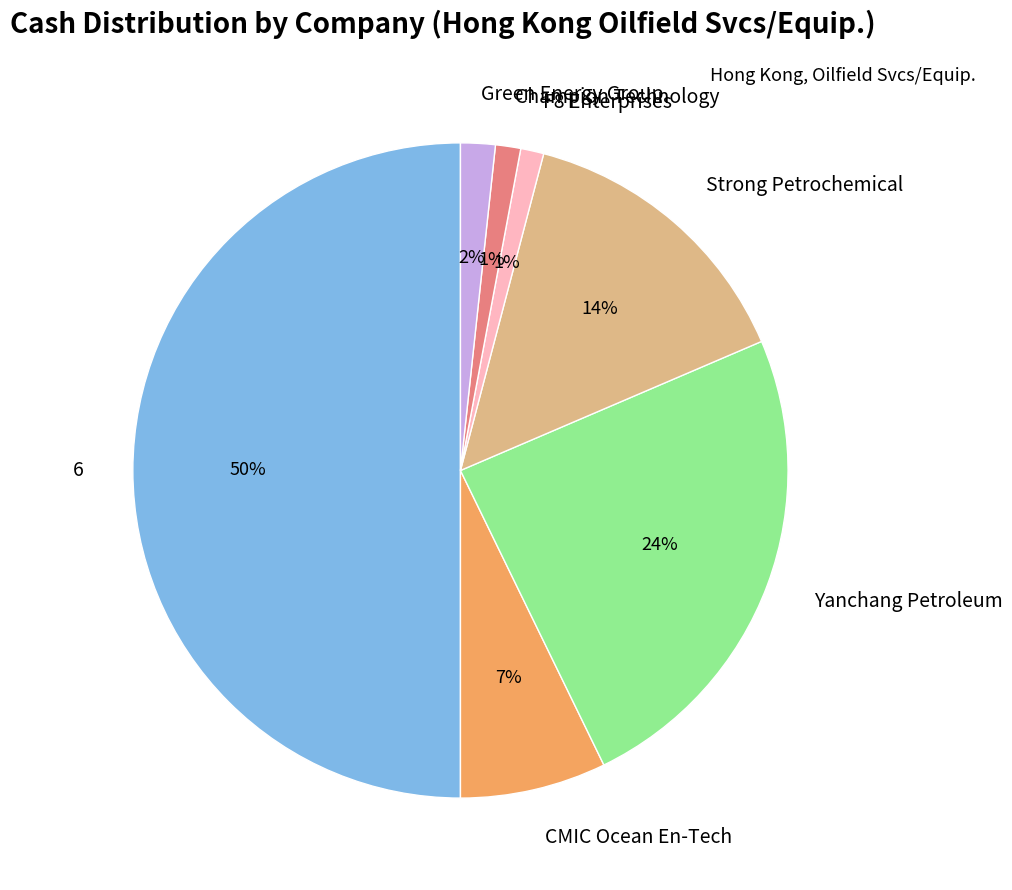

True or false: Strong Petrochemical accounts for 14% of the total.

True